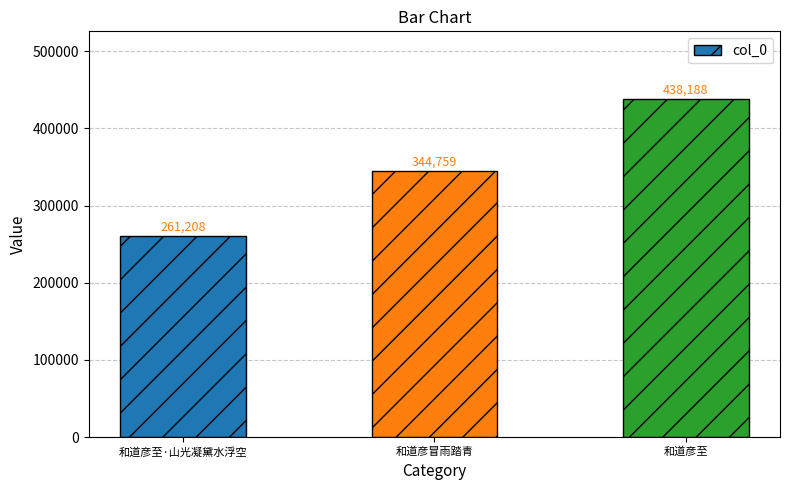

What is the change in value from 和道彦至·山光凝黛水浮空 to 和道彦冒雨踏青?

+83551